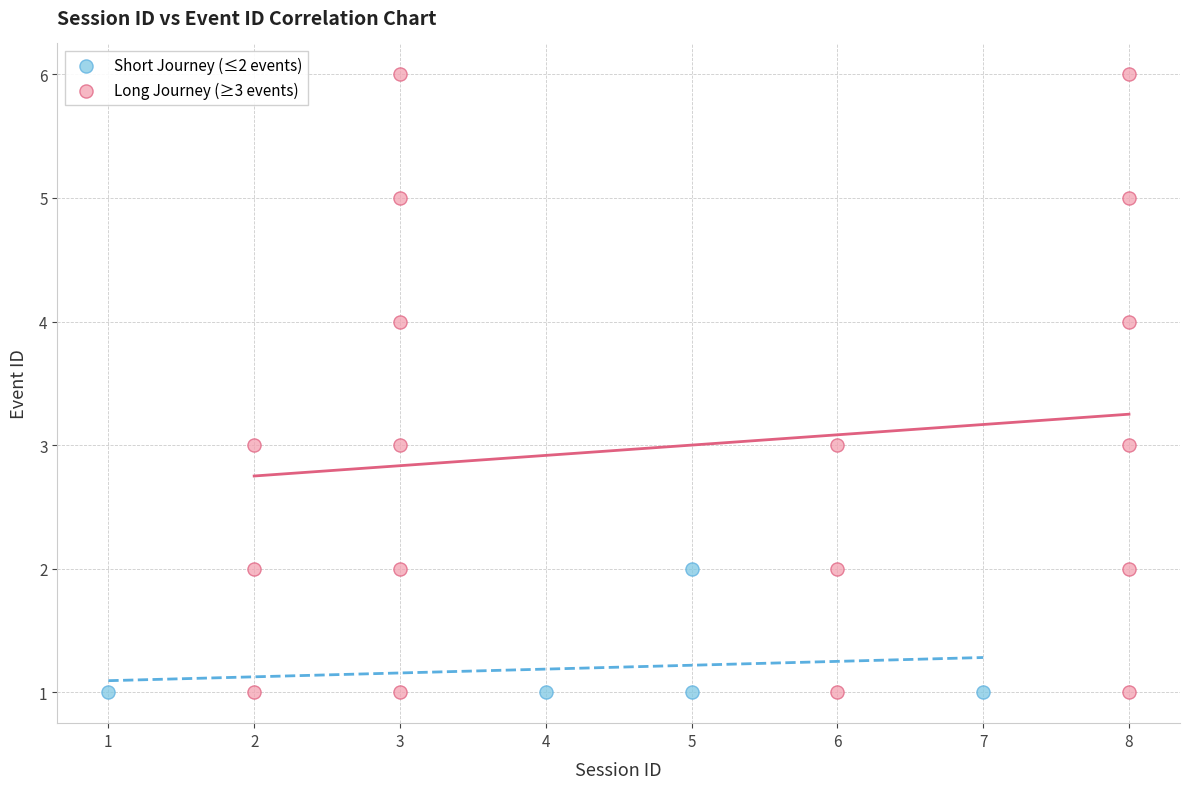

Which series contains the highest Y value?

Long Journey (≥3 events)